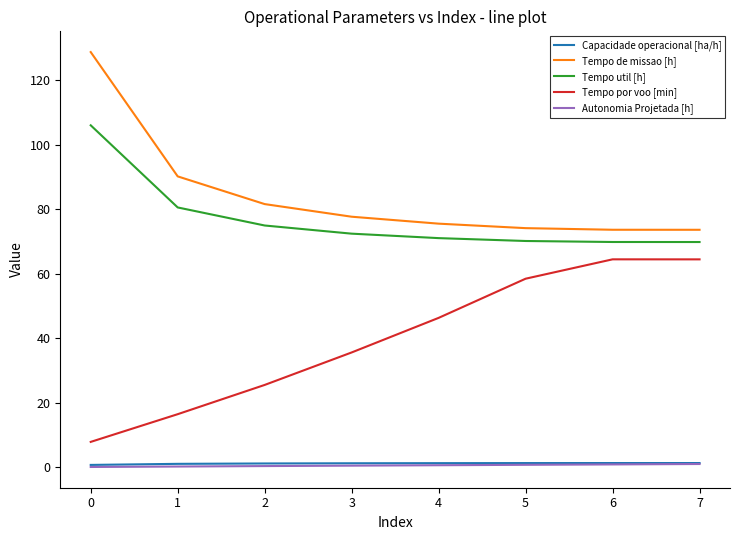

Where is Tempo util [h] nearest to the value 87?

1